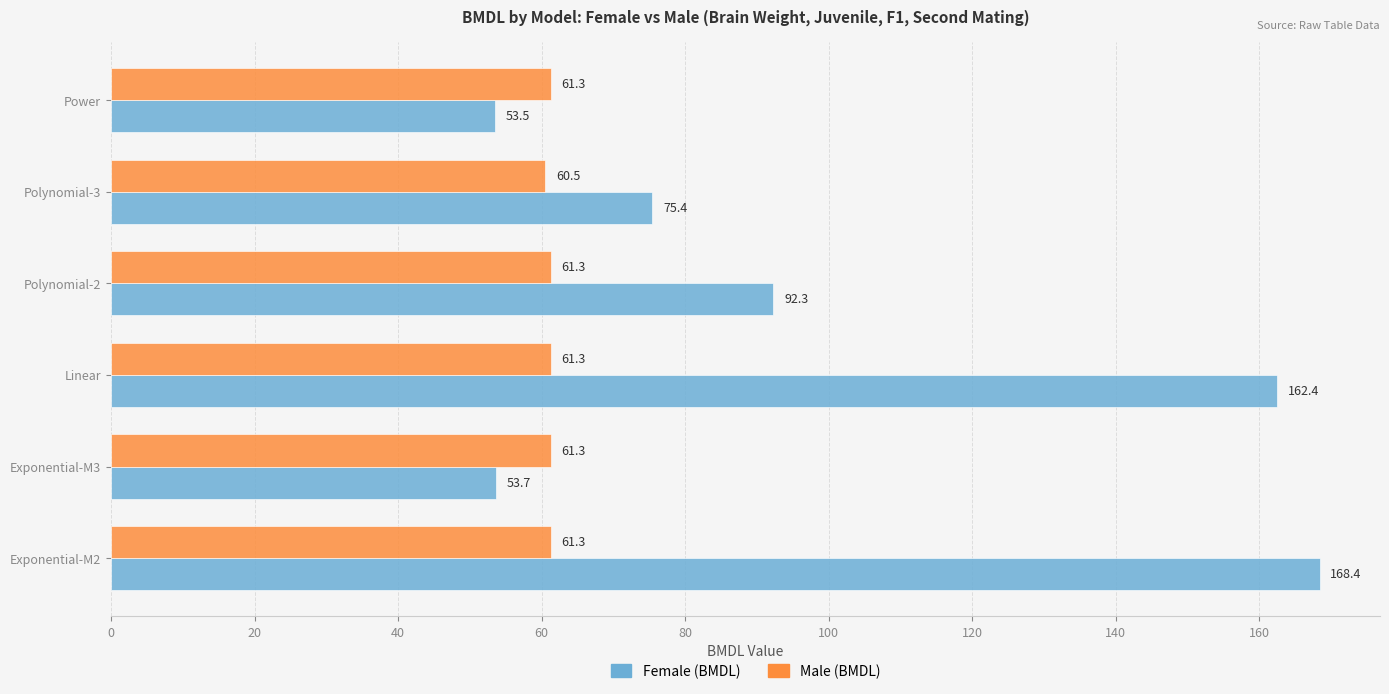

At how many categories does at least one series exceed 86?

3